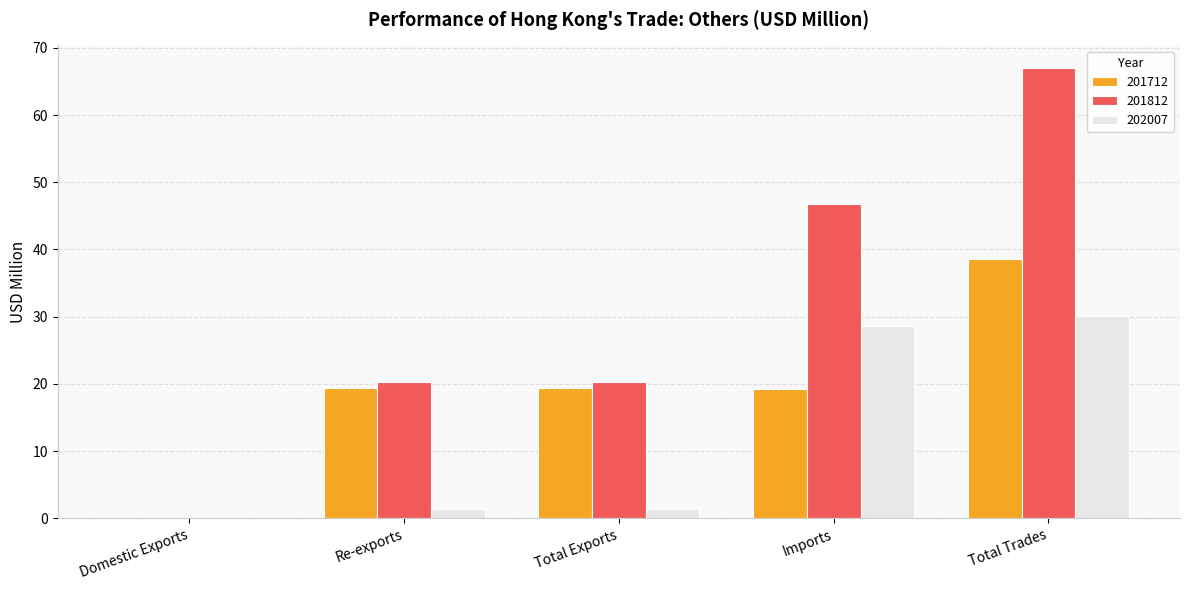

The value of 201712 at Total Exports is 19.3. True or false?

True